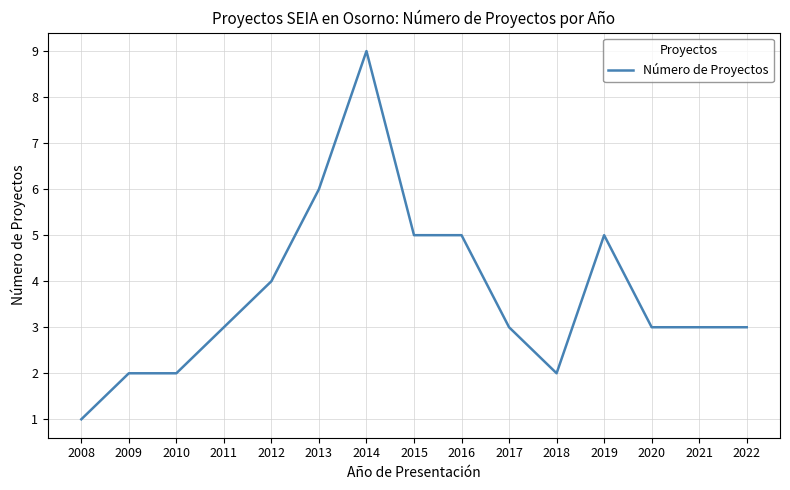

Count the values in the range 2 to 5.

12